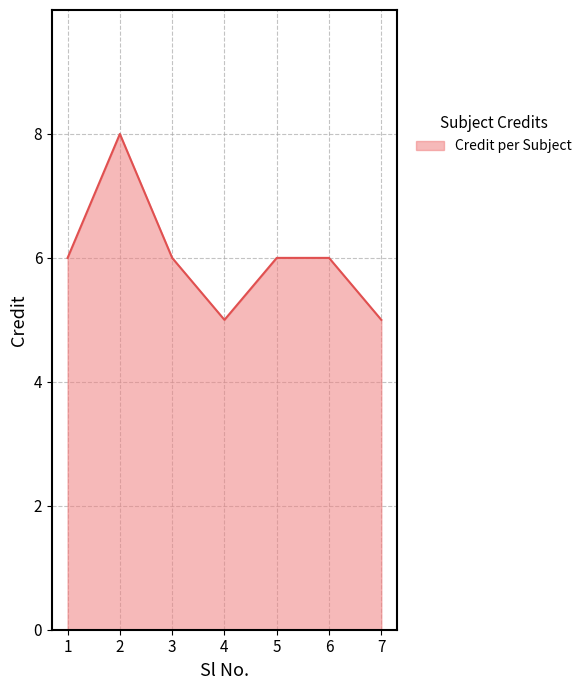

What is the maximum value shown in the chart?

8